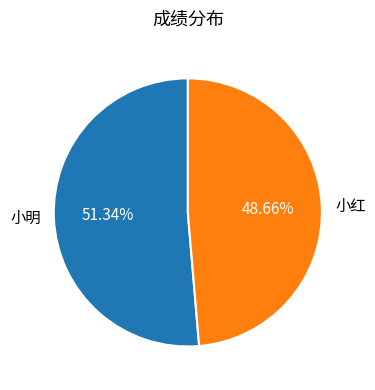

Does any single category account for the majority?

Yes